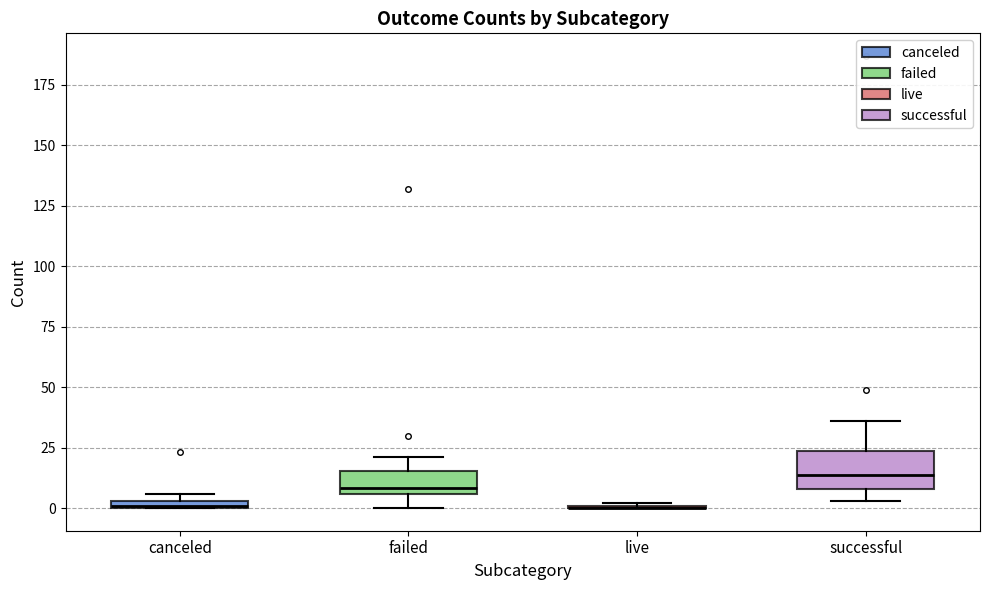

Comparing the boxes themselves (not the whiskers), which one is the tallest?

successful